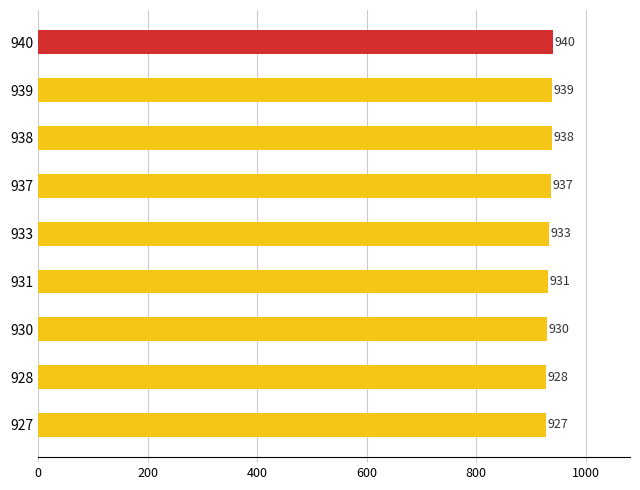

How many bars are there in total?

9